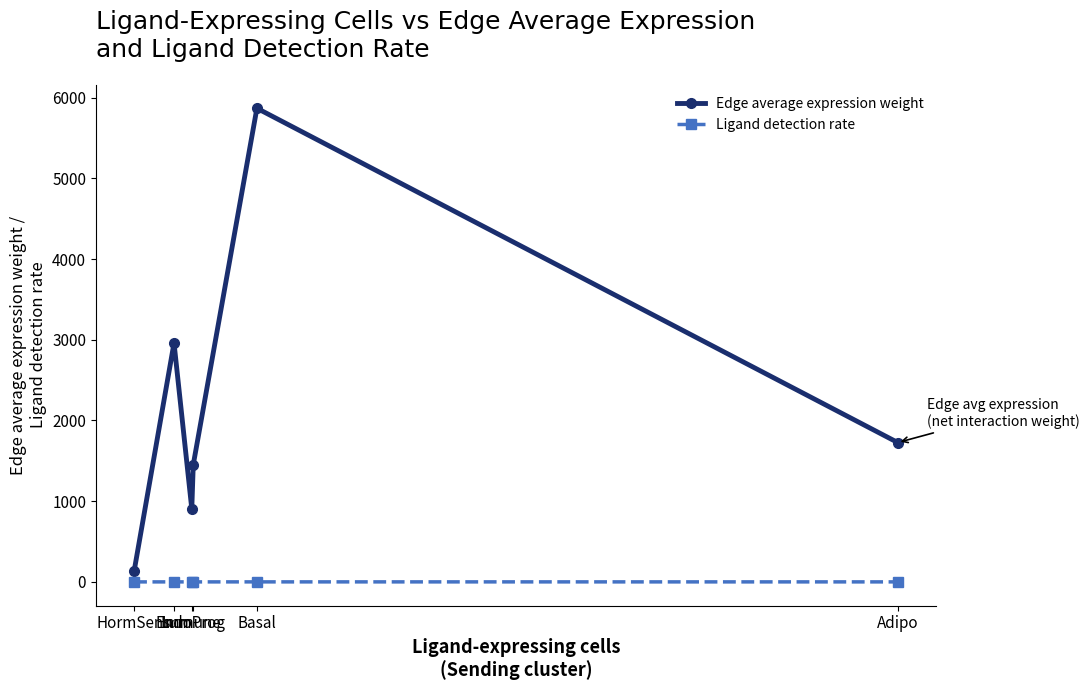

What is the difference between the maximum and minimum values in the Edge average expression weight series?

5738.3